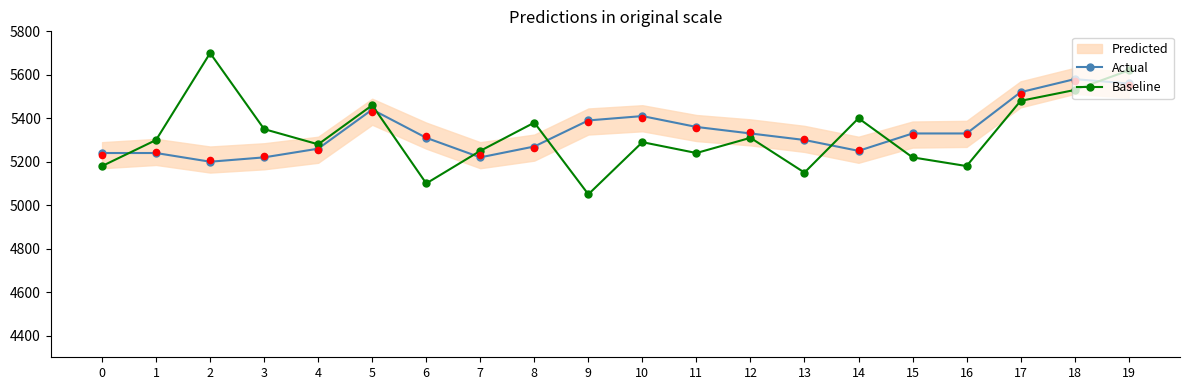

Which series has the largest total across all categories?

Actual